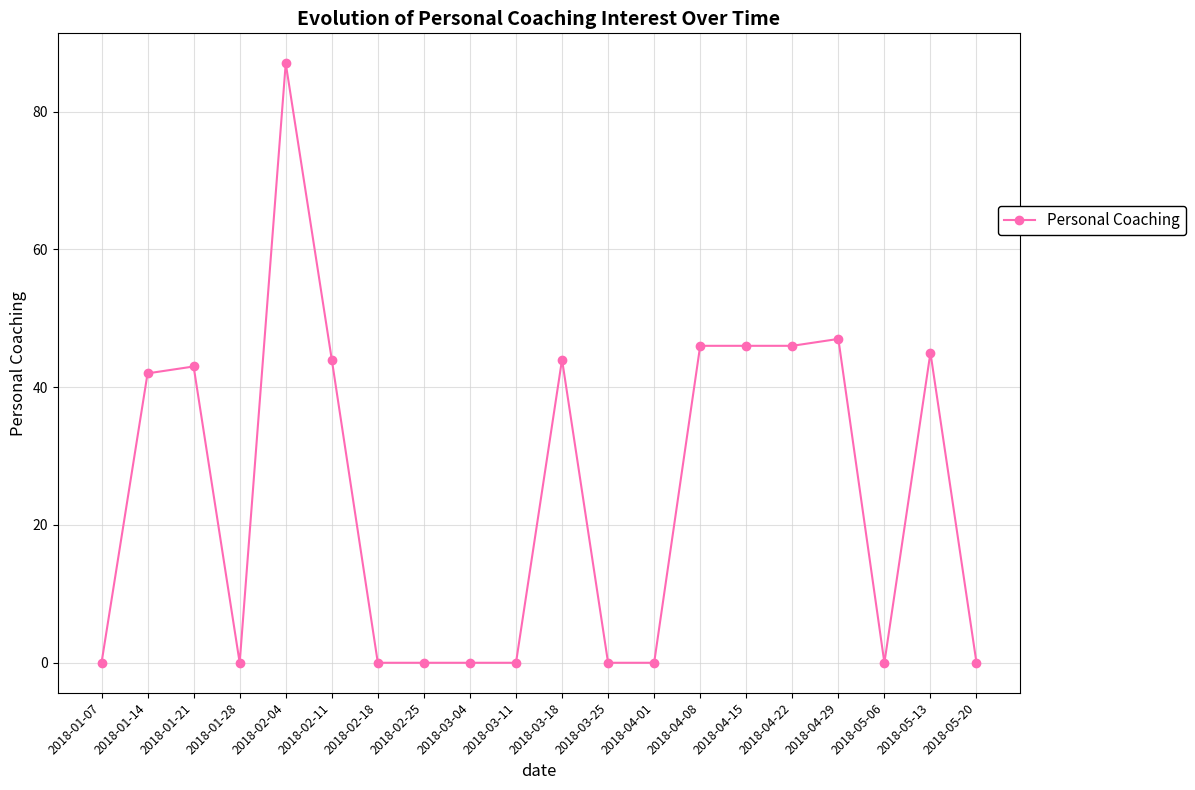

What is the difference between the maximum and minimum values?

87